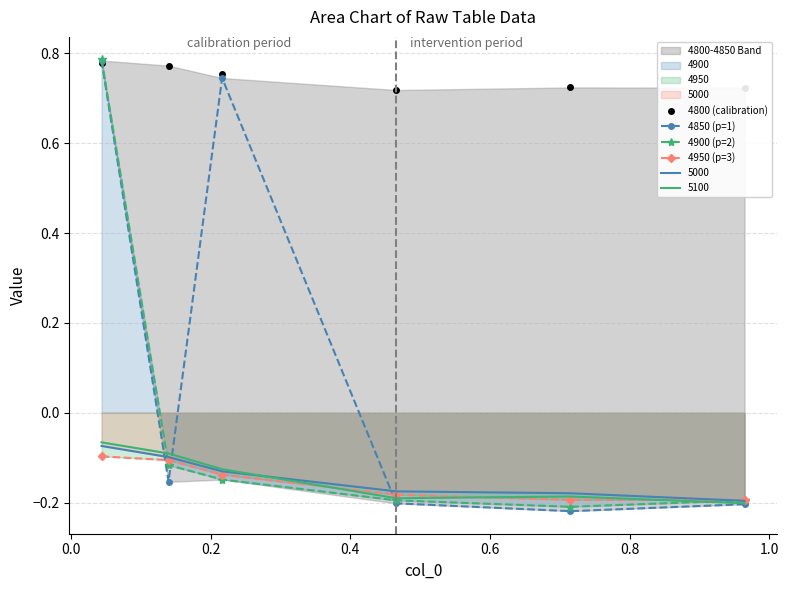

True or false: 4800 (calibration) and 4850 (p=1) intersect in this chart.

True